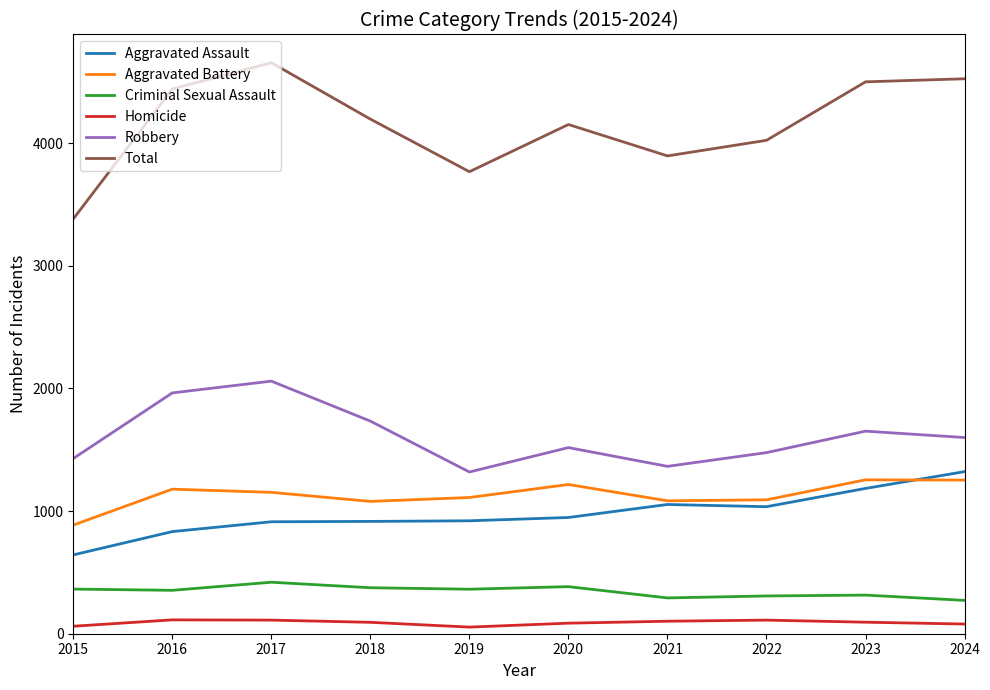

What is the difference between the Aggravated Battery values at 2023 and 2024?

2